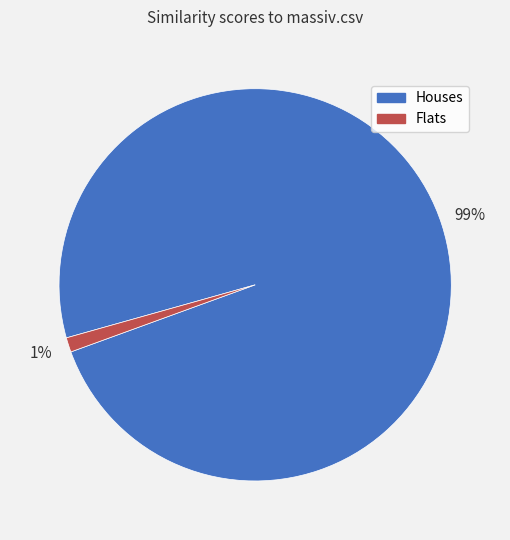

Which slice is the largest?

Houses